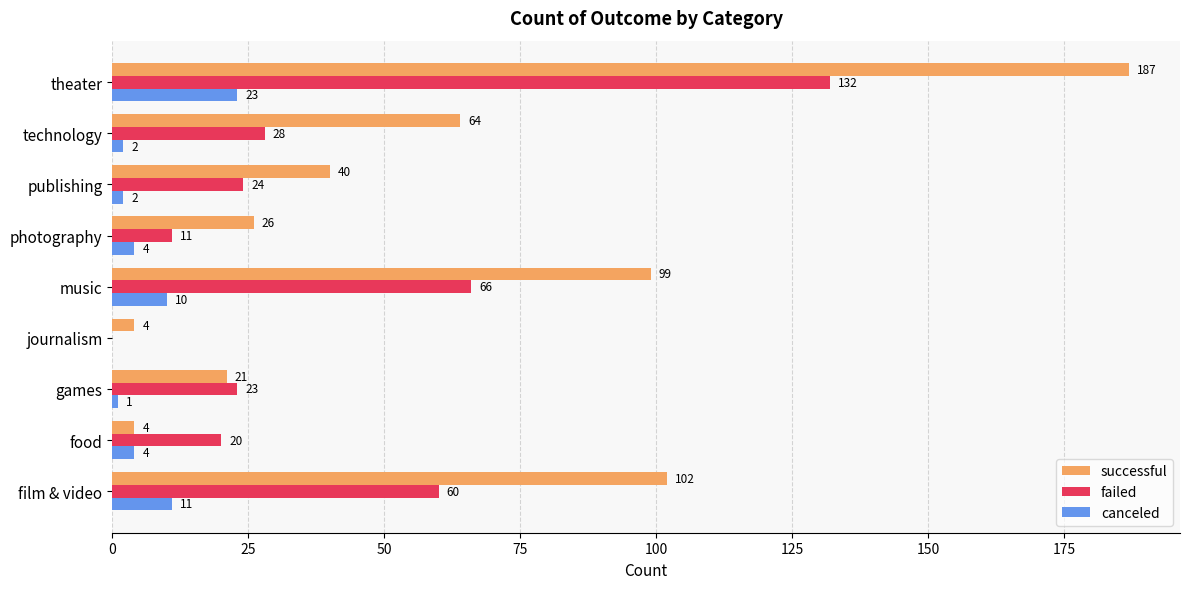

Which series has the widest spread of values?

successful